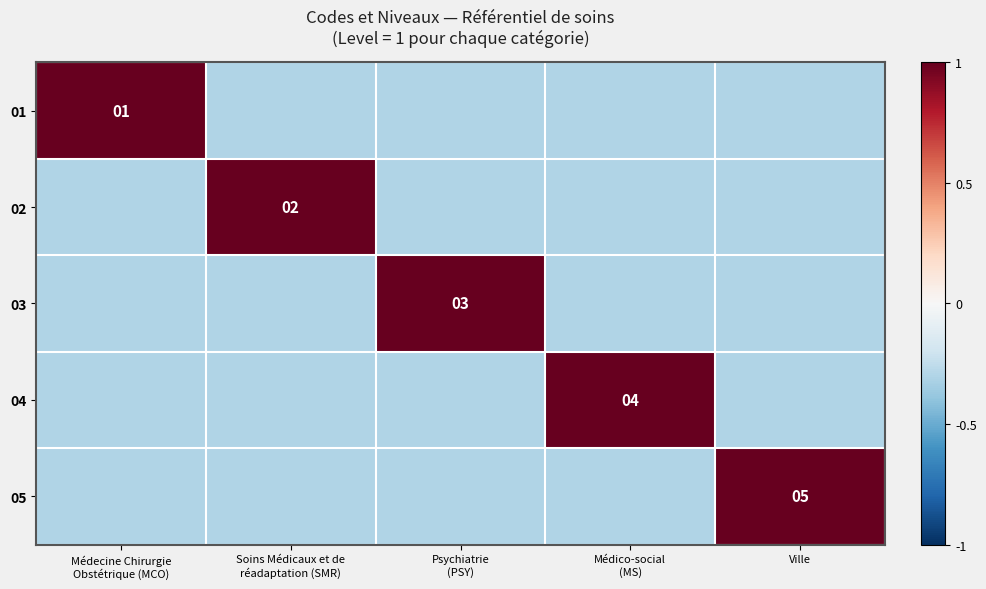

At which label does 02 reach its minimum?

Médecine Chirurgie Obstétrique (MCO)